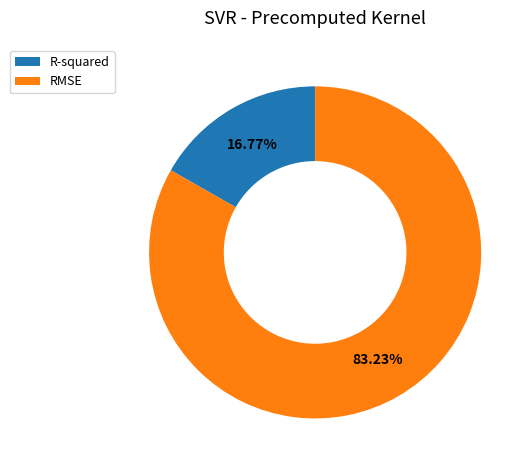

To the nearest percent, what is the difference between the largest and smallest slice percentages?

66%